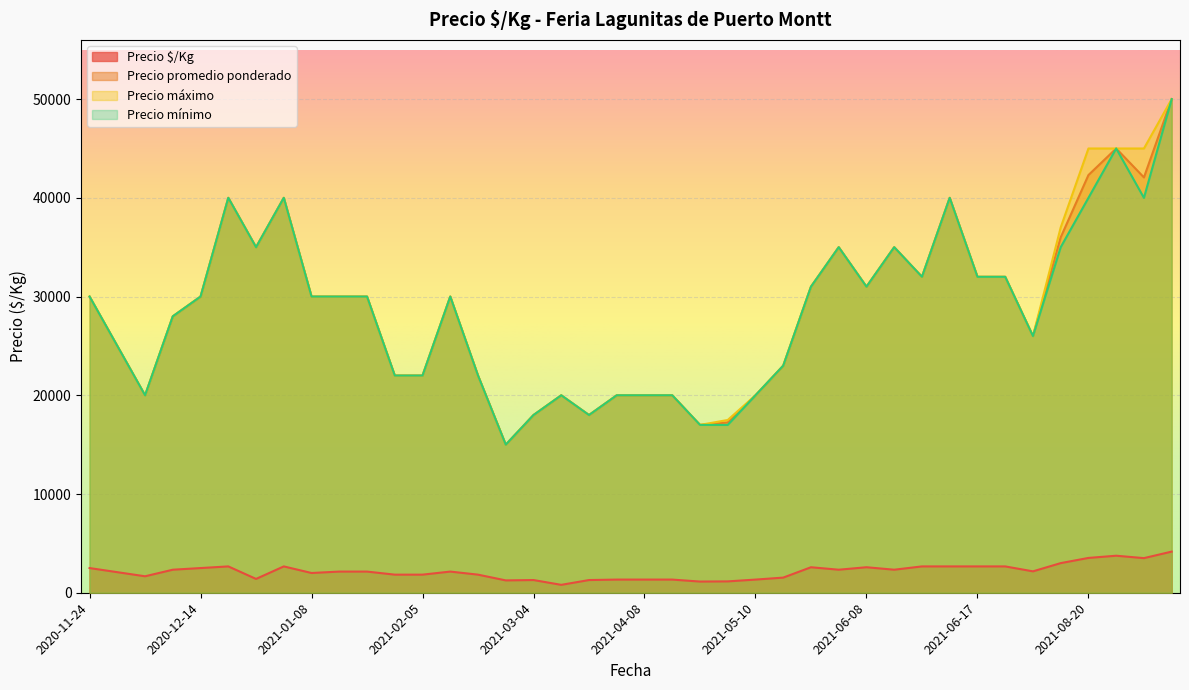

What is the greatest value displayed?

50000